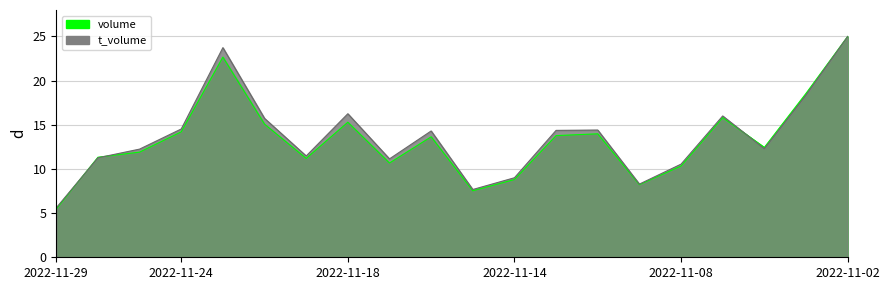

What is the sum of the volume values at 2022-11-29 and 2022-11-23?

28.1